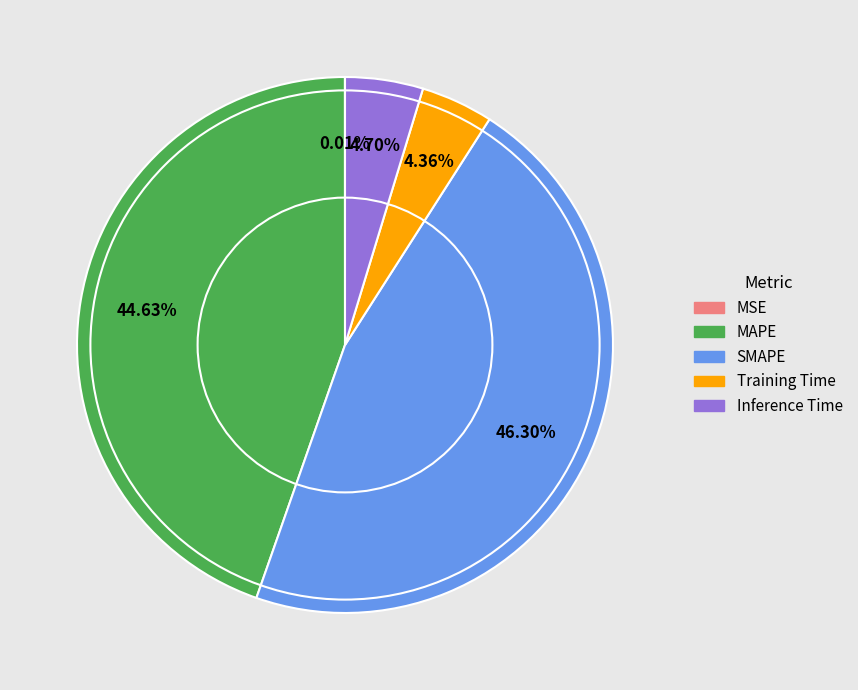

Does any single category account for the majority?

No